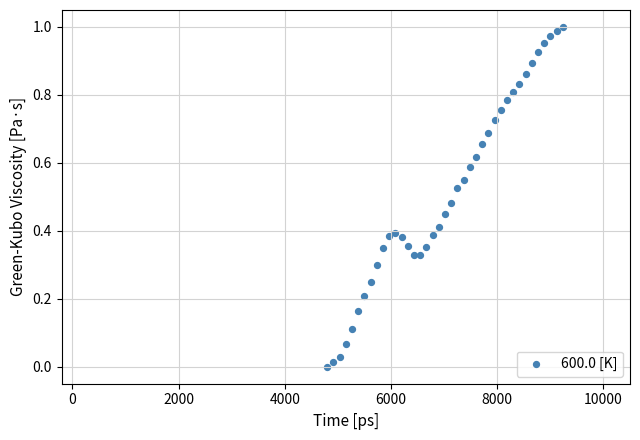

What is the range of X values (max minus min)?

4433.3